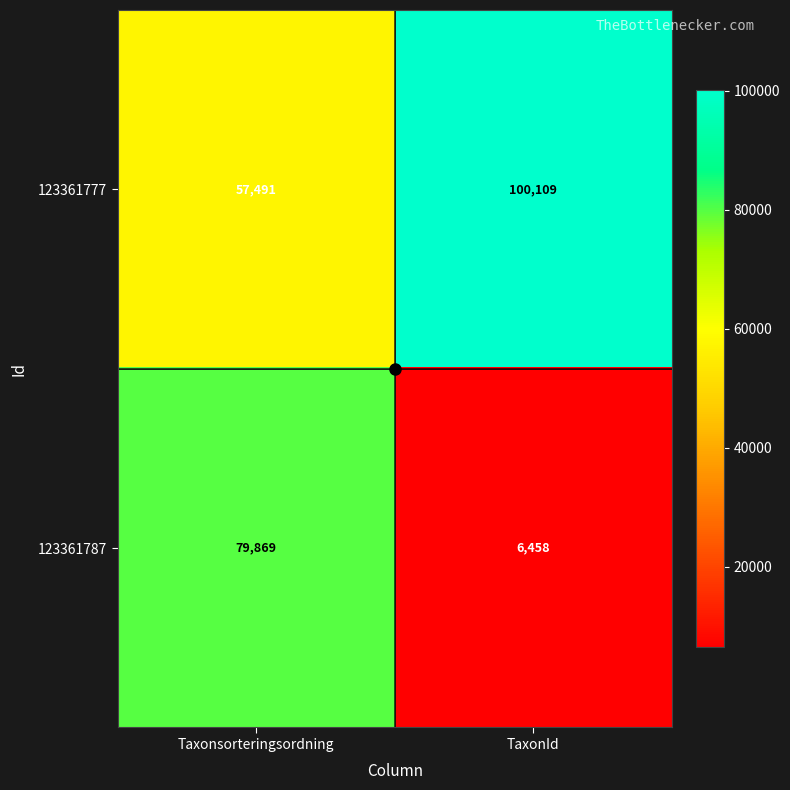

The value of 123361787 at TaxonId is 6458. True or false?

True